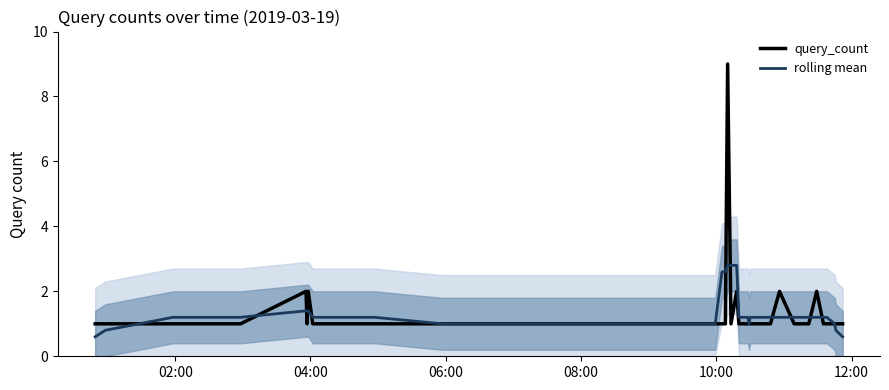

Rank the series by their maximum value, from lowest to highest.

rolling mean, query_count